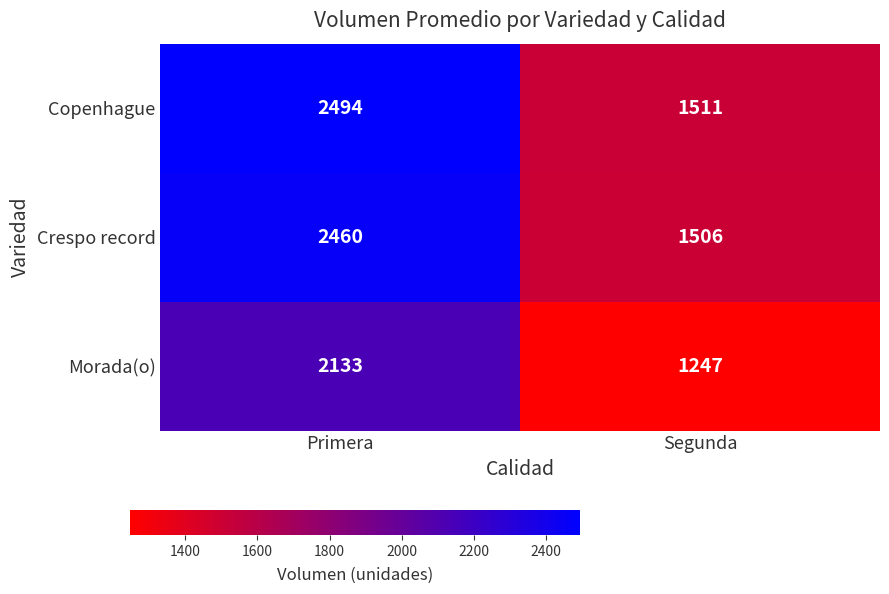

Which series changed the most between Primera and Segunda?

Copenhague